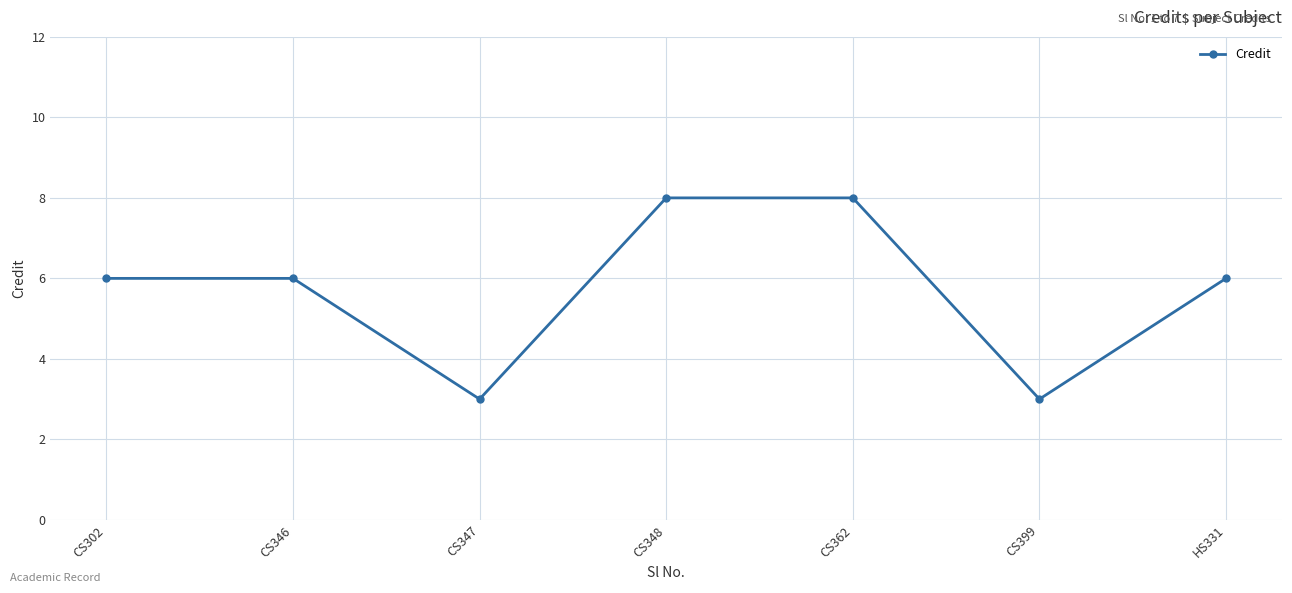

Which has a higher value, CS362 or CS399?

CS362